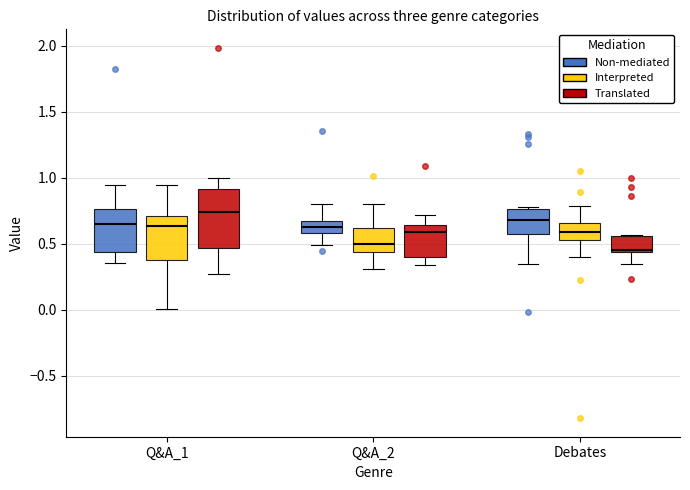

Reading left to right, read every box against the y-axis: the position of its median line, the range the box covers, and the ends of its whiskers. The values are not printed on the chart, so give them approximately, as read against the axis.

Q&A_1 (Non-mediated): median 0.65, box 0.45 to 0.75, whiskers 0.35 to 0.95
Q&A_1 (Interpreted): median 0.65, box 0.40 to 0.70, whiskers 0.00 to 0.95
Q&A_1 (Translated): median 0.75, box 0.45 to 0.90, whiskers 0.25 to 1.00
Q&A_2 (Non-mediated): median 0.60 (inside the box), box 0.60 to 0.65, whiskers 0.50 to 0.80
Q&A_2 (Interpreted): median 0.50, box 0.45 to 0.60, whiskers 0.30 to 0.80
Q&A_2 (Translated): median 0.60, box 0.40 to 0.65, whiskers 0.35 to 0.70
Debates (Non-mediated): median 0.70, box 0.55 to 0.75, whiskers 0.35 to 0.80
Debates (Interpreted): median 0.60, box 0.50 to 0.65, whiskers 0.40 to 0.80
Debates (Translated): median 0.45, box 0.45 to 0.55, whiskers 0.35 to 0.55